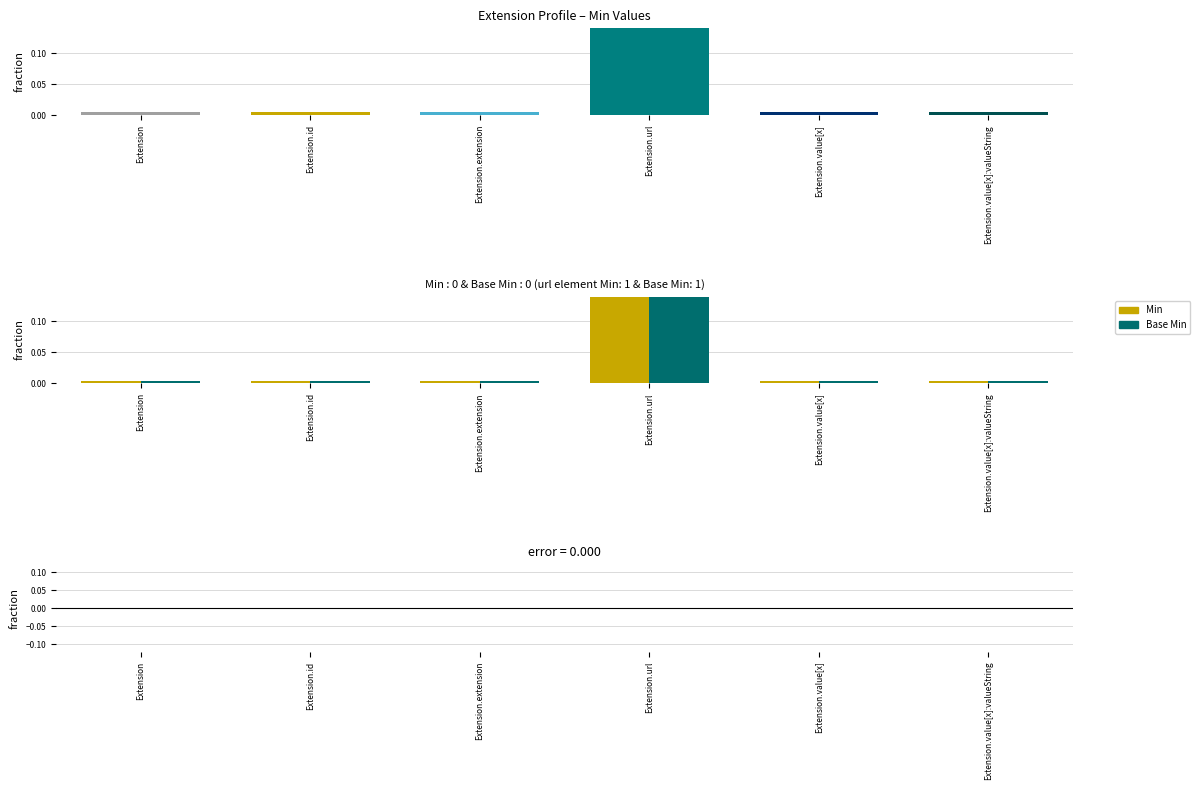

Is it true that Min equals 0 at Extension.value[x]?

True